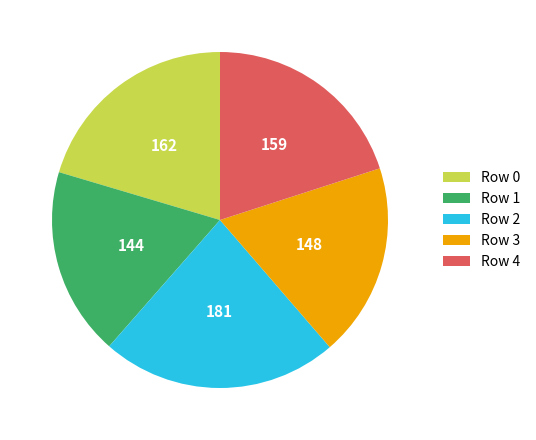

What is the smallest slice in the pie chart?

Row 1